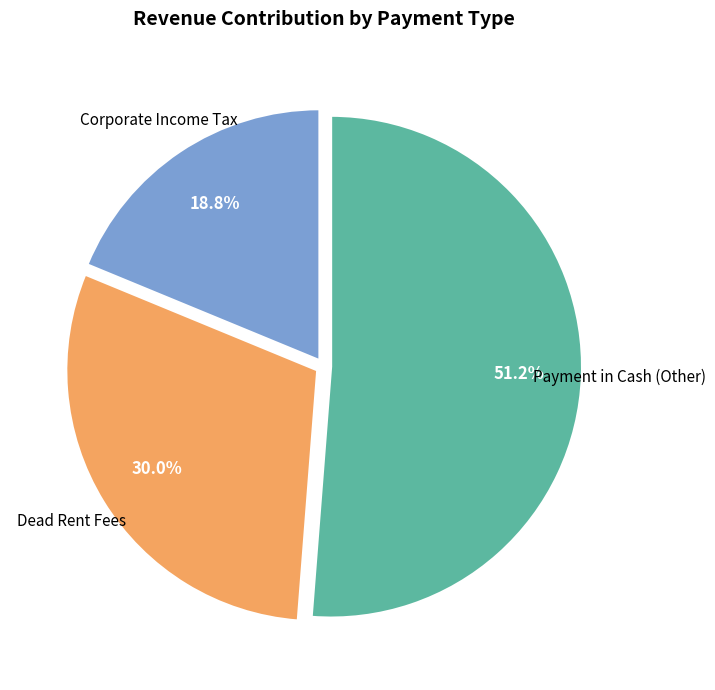

Is there a majority slice in this chart?

Yes